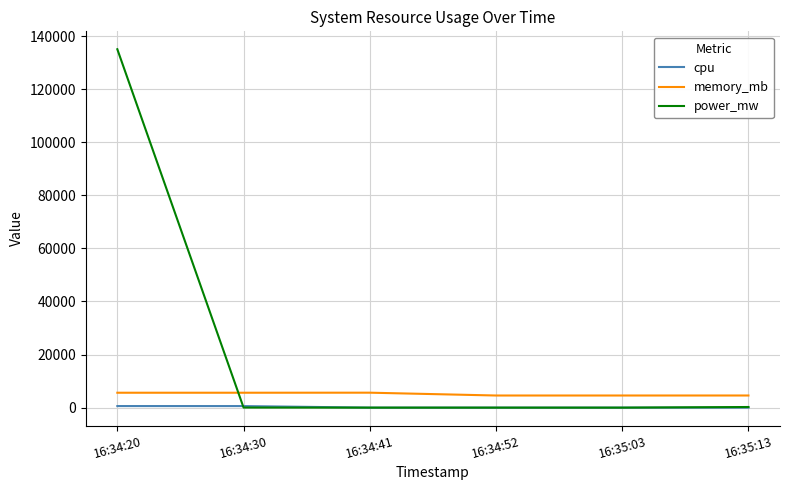

True or false: cpu and memory_mb cross at least once.

False